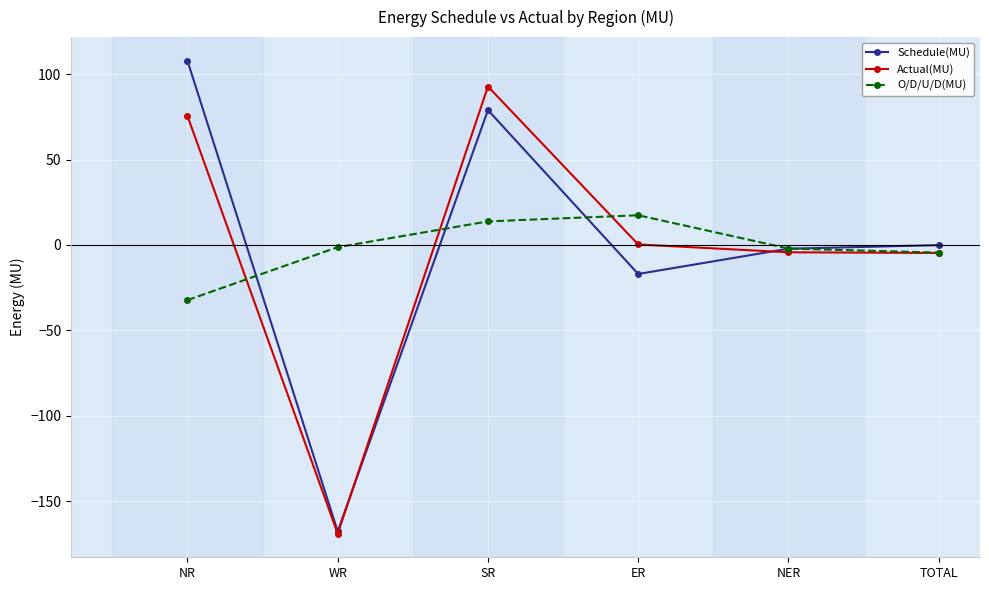

What is the minimum value for O/D/U/D(MU)?

-32.3